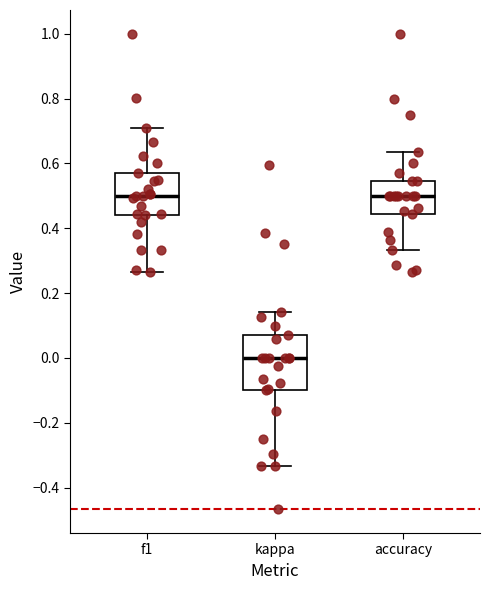

Reading left to right, read every box against the y-axis: the position of its median line, the range the box covers, and the ends of its whiskers. The values are not printed on the chart, so give them approximately, as read against the axis.

f1: median 0.50, box 0.44 to 0.58, whiskers 0.26 to 0.70
kappa: median 0.00, box -0.10 to 0.08, whiskers -0.34 to 0.14
accuracy: median 0.50, box 0.44 to 0.54, whiskers 0.34 to 0.64